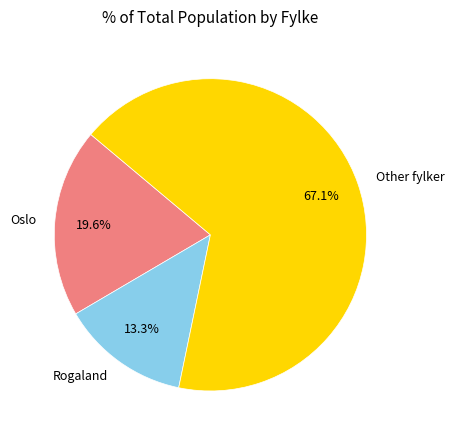

Does Other account for over 50% of the chart?

Yes